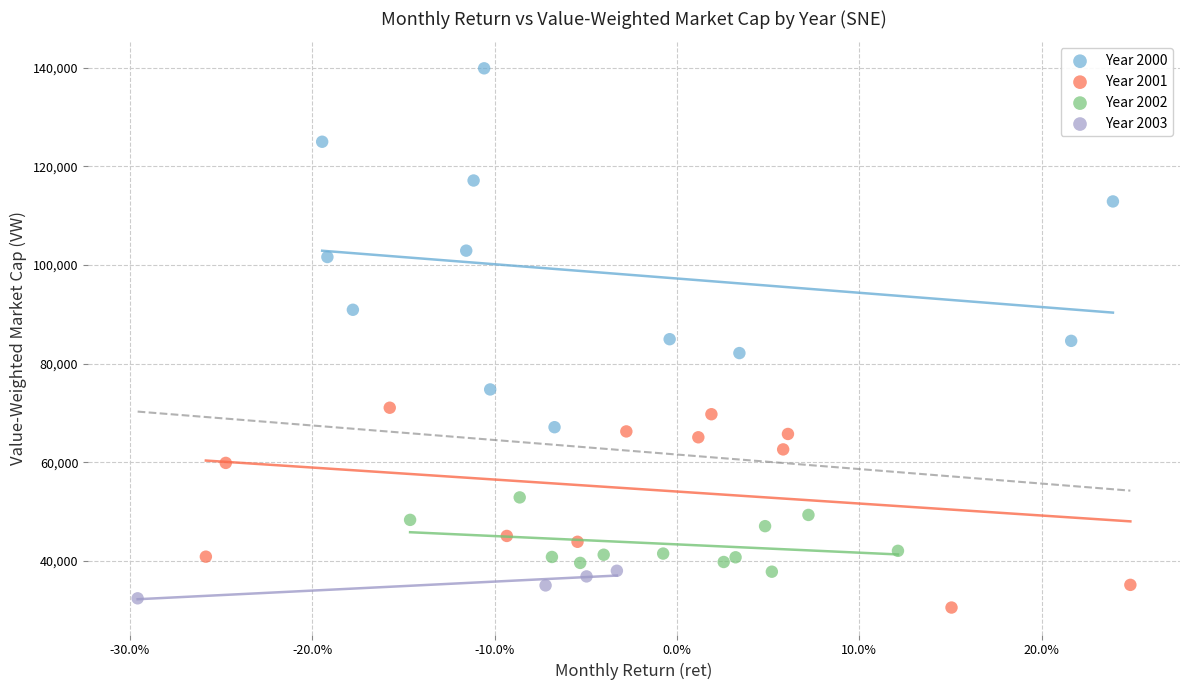

Which series contains the lowest Y value?

Year 2001